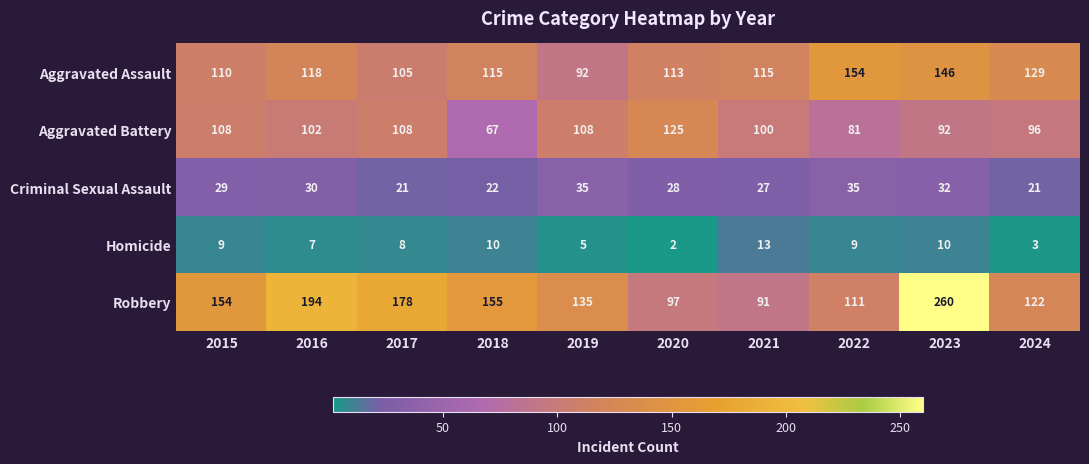

At which category is the sum across all series the highest?

2023